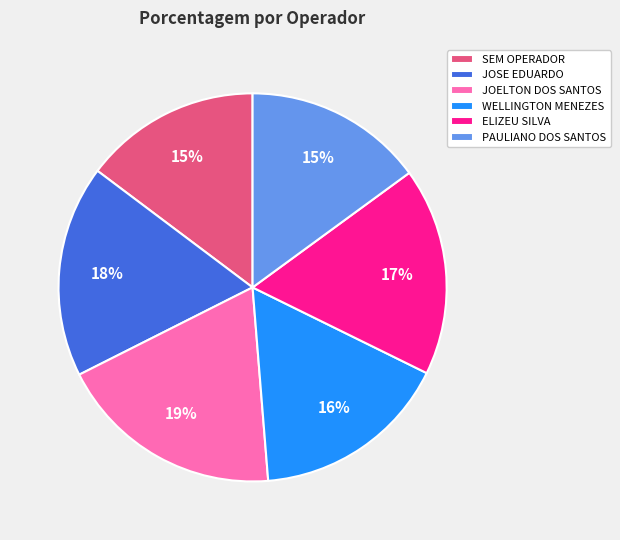

To the nearest percent, what is the average slice percentage?

17%